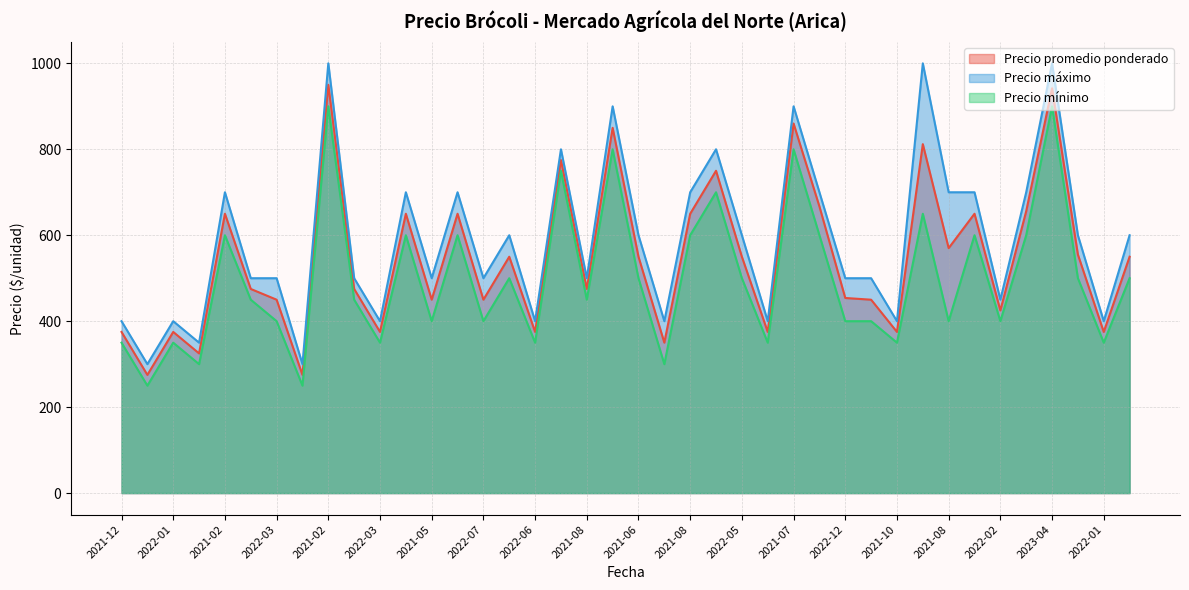

What is the sum of the Precio máximo values at 2023-04 and 2022-01?

1100